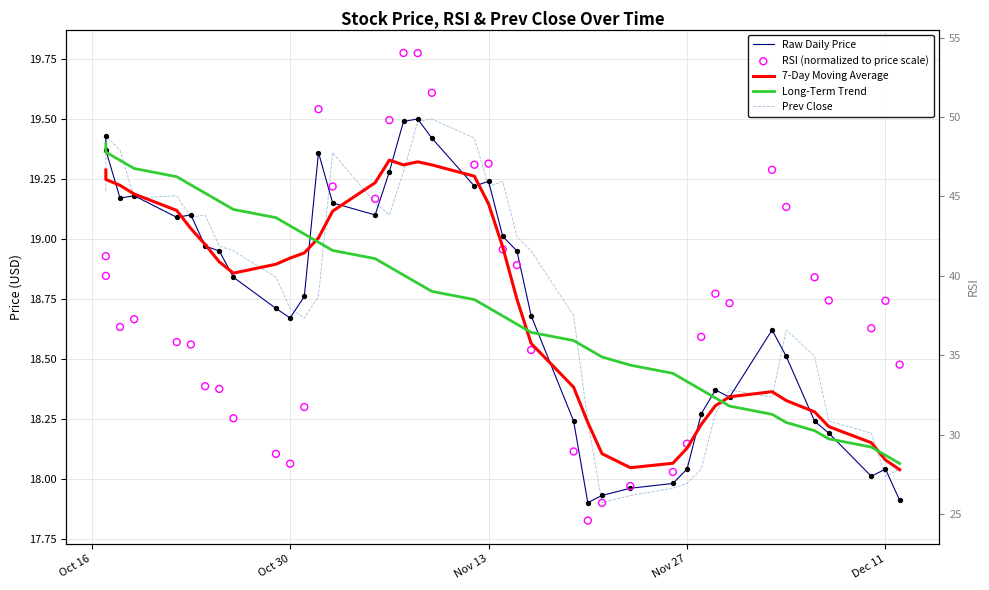

Is the value of Long-Term Trend at 11 greater than the value of 7-Day Moving Average at 39?

Yes